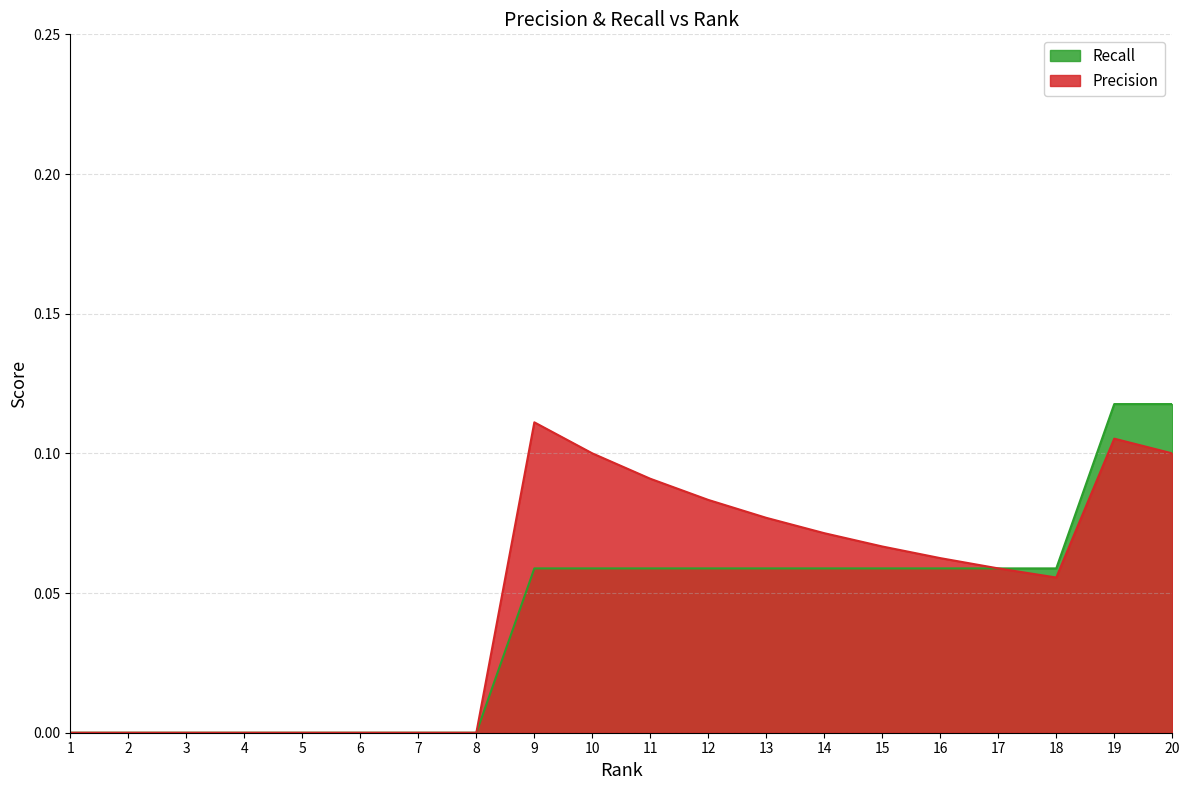

What is the value of the Precision point at the 18th from the left?

0.1